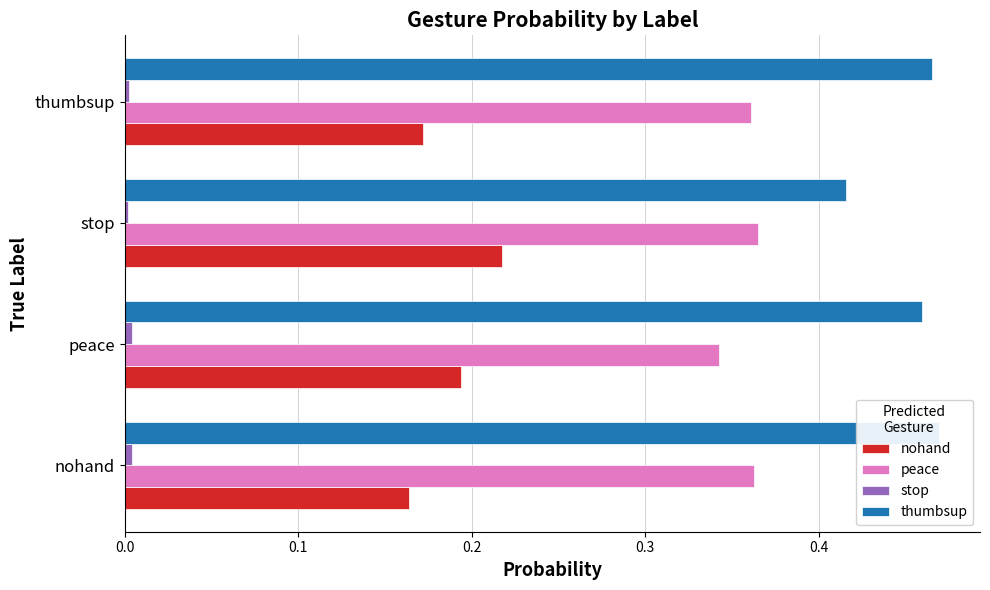

Count the number of data series in this chart.

4